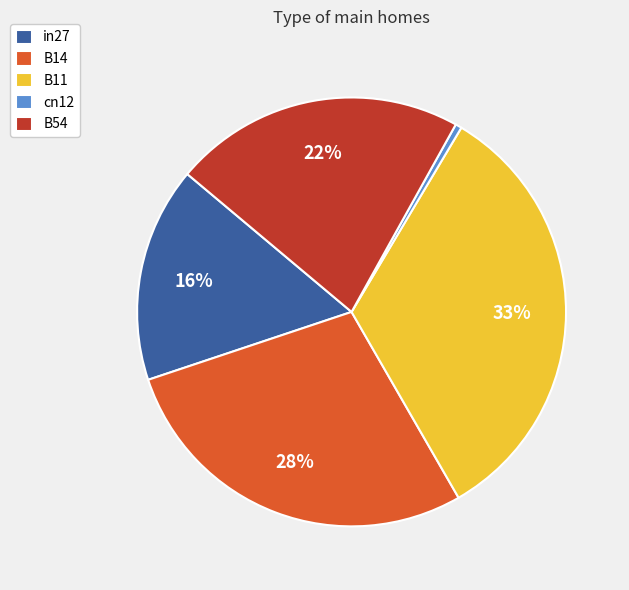

Does any single category account for the majority?

No